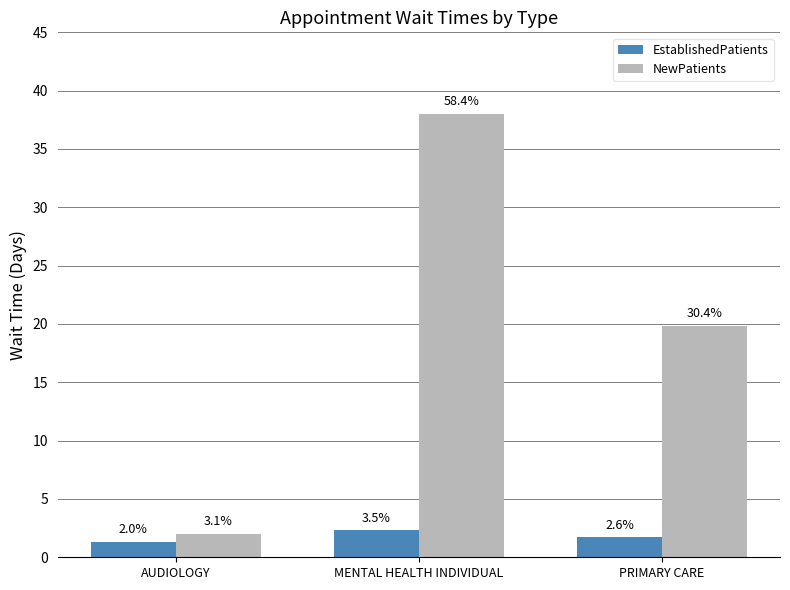

What is the sum of the EstablishedPatients values at MENTAL HEALTH INDIVIDUAL and PRIMARY CARE?

4.0